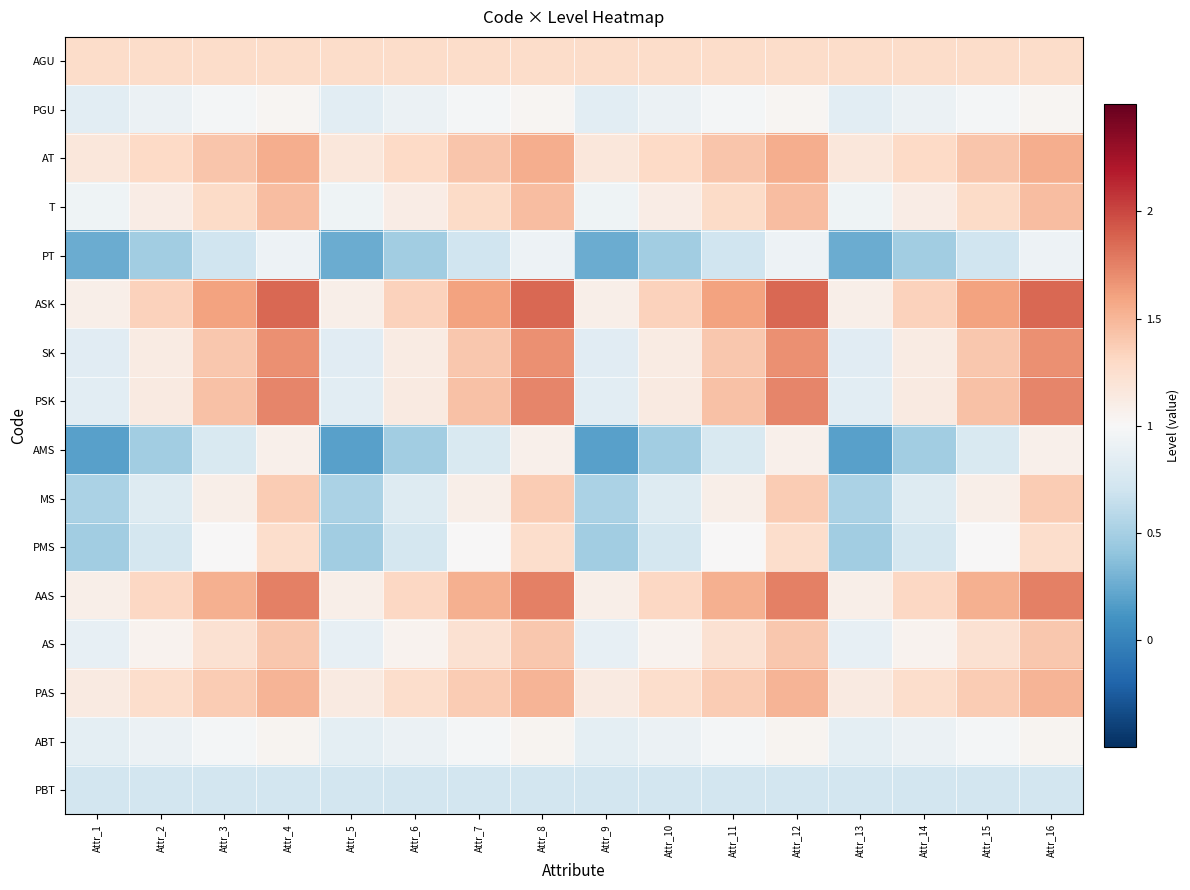

Reading left to right, extract all data points from this chart.

AGU: Attr_1=1.3	Attr_2=1.3	Attr_3=1.3	Attr_4=1.3	Attr_5=1.3	Attr_6=1.3	Attr_7=1.3	Attr_8=1.3	Attr_9=1.3	Attr_10=1.3	Attr_11=1.3	Attr_12=1.3	Attr_13=1.3	Attr_14=1.3	Attr_15=1.3	Attr_16=1.3
PGU: Attr_1=0.8	Attr_2=0.9	Attr_3=1.0	Attr_4=1.0	Attr_5=0.8	Attr_6=0.9	Attr_7=1.0	Attr_8=1.0	Attr_9=0.8	Attr_10=0.9	Attr_11=1.0	Attr_12=1.0	Attr_13=0.8	Attr_14=0.9	Attr_15=1.0	Attr_16=1.0
AT: Attr_1=1.2	Attr_2=1.3	Attr_3=1.4	Attr_4=1.5	Attr_5=1.2	Attr_6=1.3	Attr_7=1.4	Attr_8=1.5	Attr_9=1.2	Attr_10=1.3	Attr_11=1.4	Attr_12=1.5	Attr_13=1.2	Attr_14=1.3	Attr_15=1.4	Attr_16=1.5
T: Attr_1=0.9	Attr_2=1.1	Attr_3=1.3	Attr_4=1.5	Attr_5=0.9	Attr_6=1.1	Attr_7=1.3	Attr_8=1.5	Attr_9=0.9	Attr_10=1.1	Attr_11=1.3	Attr_12=1.5	Attr_13=0.9	Attr_14=1.1	Attr_15=1.3	Attr_16=1.5
PT: Attr_1=0.3	Attr_2=0.5	Attr_3=0.7	Attr_4=0.9	Attr_5=0.3	Attr_6=0.5	Attr_7=0.7	Attr_8=0.9	Attr_9=0.3	Attr_10=0.5	Attr_11=0.7	Attr_12=0.9	Attr_13=0.3	Attr_14=0.5	Attr_15=0.7	Attr_16=0.9
ASK: Attr_1=1.1	Attr_2=1.3	Attr_3=1.6	Attr_4=1.9	Attr_5=1.1	Attr_6=1.3	Attr_7=1.6	Attr_8=1.9	Attr_9=1.1	Attr_10=1.3	Attr_11=1.6	Attr_12=1.9	Attr_13=1.1	Attr_14=1.3	Attr_15=1.6	Attr_16=1.9
SK: Attr_1=0.8	Attr_2=1.1	Attr_3=1.4	Attr_4=1.7	Attr_5=0.8	Attr_6=1.1	Attr_7=1.4	Attr_8=1.7	Attr_9=0.8	Attr_10=1.1	Attr_11=1.4	Attr_12=1.7	Attr_13=0.8	Attr_14=1.1	Attr_15=1.4	Attr_16=1.7
PSK: Attr_1=0.8	Attr_2=1.1	Attr_3=1.4	Attr_4=1.7	Attr_5=0.8	Attr_6=1.1	Attr_7=1.4	Attr_8=1.7	Attr_9=0.8	Attr_10=1.1	Attr_11=1.4	Attr_12=1.7	Attr_13=0.8	Attr_14=1.1	Attr_15=1.4	Attr_16=1.7
AMS: Attr_1=0.2	Attr_2=0.5	Attr_3=0.8	Attr_4=1.1	Attr_5=0.2	Attr_6=0.5	Attr_7=0.8	Attr_8=1.1	Attr_9=0.2	Attr_10=0.5	Attr_11=0.8	Attr_12=1.1	Attr_13=0.2	Attr_14=0.5	Attr_15=0.8	Attr_16=1.1
MS: Attr_1=0.5	Attr_2=0.8	Attr_3=1.1	Attr_4=1.4	Attr_5=0.5	Attr_6=0.8	Attr_7=1.1	Attr_8=1.4	Attr_9=0.5	Attr_10=0.8	Attr_11=1.1	Attr_12=1.4	Attr_13=0.5	Attr_14=0.8	Attr_15=1.1	Attr_16=1.4
PMS: Attr_1=0.5	Attr_2=0.7	Attr_3=1.0	Attr_4=1.3	Attr_5=0.5	Attr_6=0.7	Attr_7=1.0	Attr_8=1.3	Attr_9=0.5	Attr_10=0.7	Attr_11=1.0	Attr_12=1.3	Attr_13=0.5	Attr_14=0.7	Attr_15=1.0	Attr_16=1.3
AAS: Attr_1=1.1	Attr_2=1.3	Attr_3=1.5	Attr_4=1.8	Attr_5=1.1	Attr_6=1.3	Attr_7=1.5	Attr_8=1.8	Attr_9=1.1	Attr_10=1.3	Attr_11=1.5	Attr_12=1.8	Attr_13=1.1	Attr_14=1.3	Attr_15=1.5	Attr_16=1.8
AS: Attr_1=0.9	Attr_2=1.1	Attr_3=1.2	Attr_4=1.4	Attr_5=0.9	Attr_6=1.1	Attr_7=1.2	Attr_8=1.4	Attr_9=0.9	Attr_10=1.1	Attr_11=1.2	Attr_12=1.4	Attr_13=0.9	Attr_14=1.1	Attr_15=1.2	Attr_16=1.4
PAS: Attr_1=1.1	Attr_2=1.3	Attr_3=1.4	Attr_4=1.5	Attr_5=1.1	Attr_6=1.3	Attr_7=1.4	Attr_8=1.5	Attr_9=1.1	Attr_10=1.3	Attr_11=1.4	Attr_12=1.5	Attr_13=1.1	Attr_14=1.3	Attr_15=1.4	Attr_16=1.5
ABT: Attr_1=0.8	Attr_2=0.9	Attr_3=1.0	Attr_4=1.0	Attr_5=0.8	Attr_6=0.9	Attr_7=1.0	Attr_8=1.0	Attr_9=0.8	Attr_10=0.9	Attr_11=1.0	Attr_12=1.0	Attr_13=0.8	Attr_14=0.9	Attr_15=1.0	Attr_16=1.0
PBT: Attr_1=0.7	Attr_2=0.7	Attr_3=0.7	Attr_4=0.7	Attr_5=0.7	Attr_6=0.7	Attr_7=0.7	Attr_8=0.7	Attr_9=0.7	Attr_10=0.7	Attr_11=0.7	Attr_12=0.7	Attr_13=0.7	Attr_14=0.7	Attr_15=0.7	Attr_16=0.7